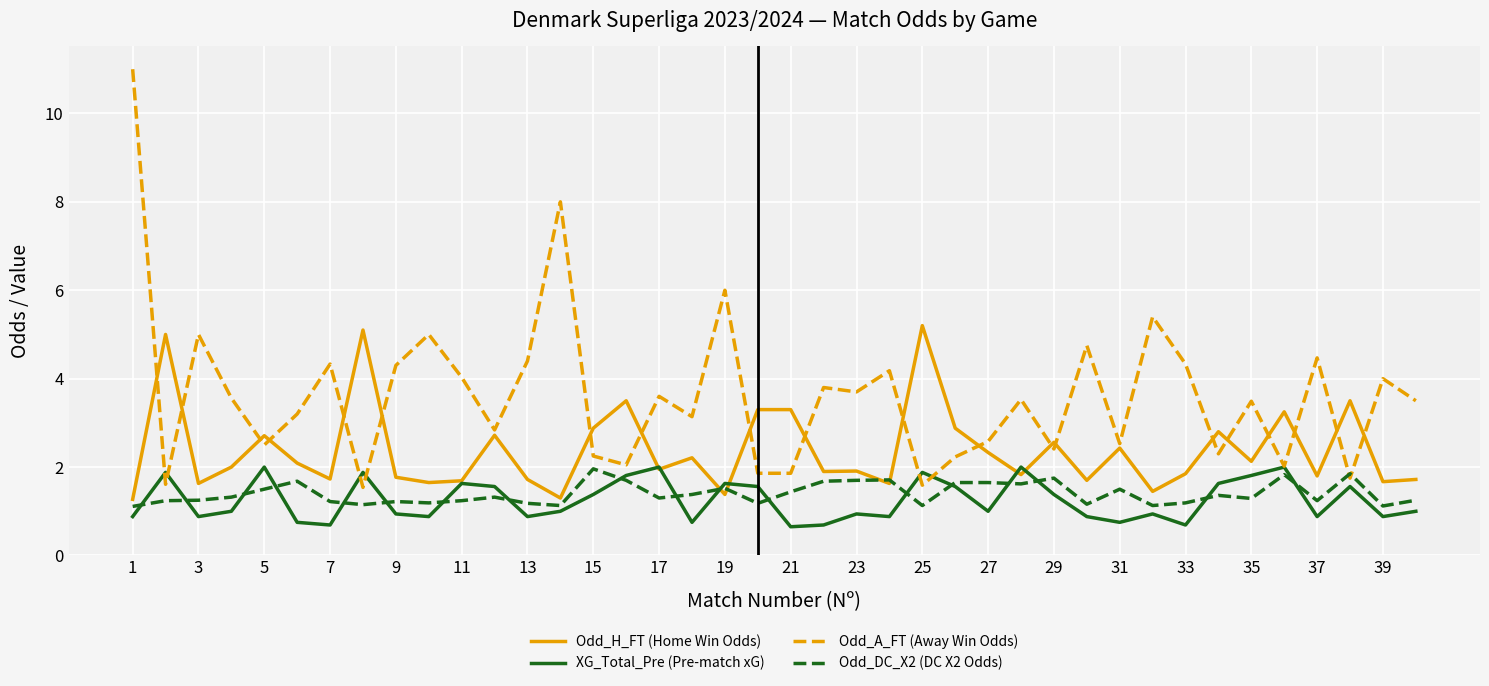

What is the minimum value for Odd_H_FT (Home Win Odds)?

1.3